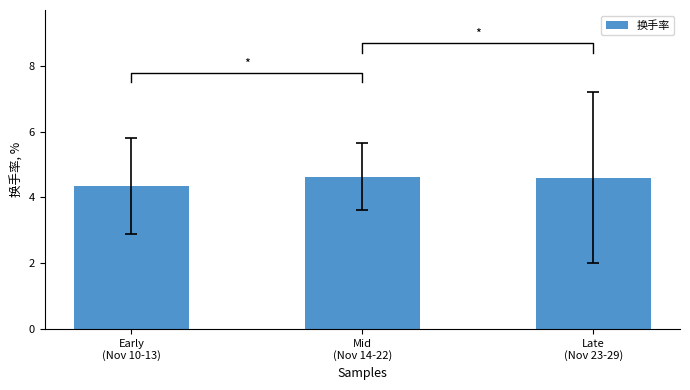

What is the change in value from Early
(Nov 10-13) to Mid
(Nov 14-22)?

+0.3